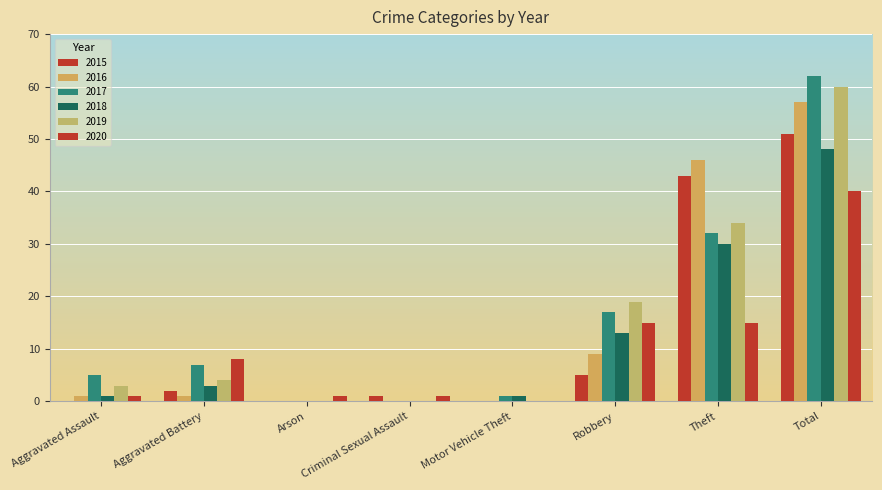

What is the total value across all series at Total?

318